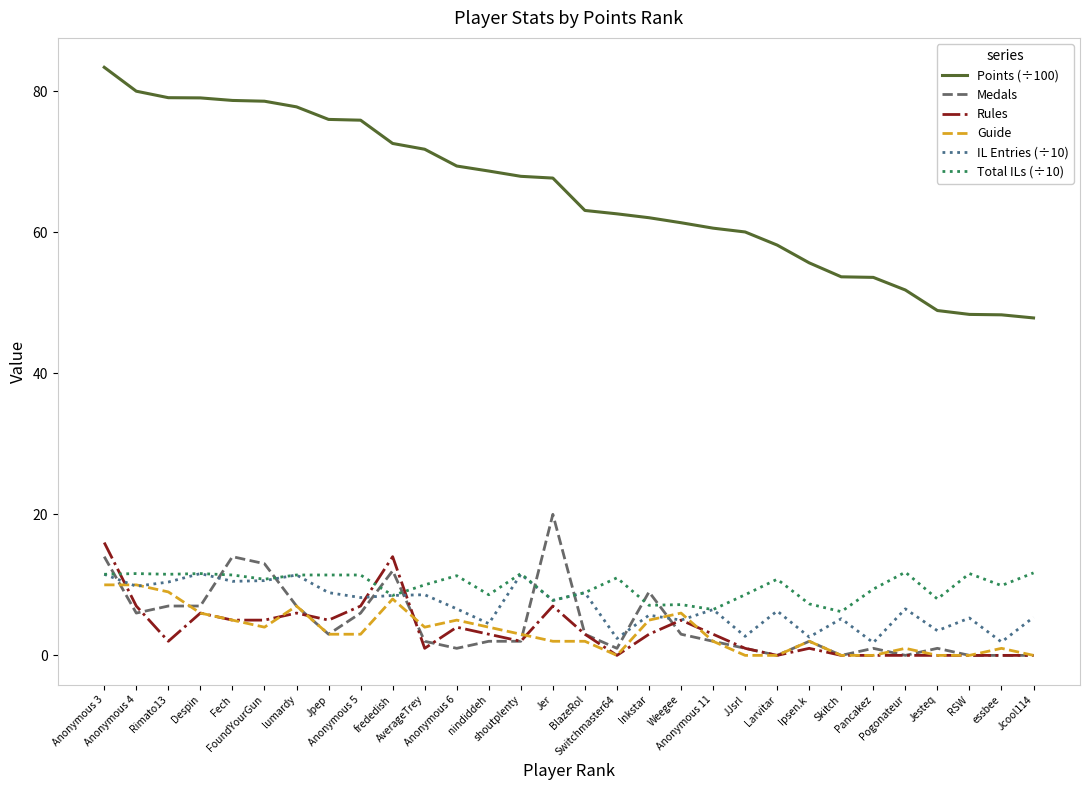

At which label does IL Entries (÷10) first exceed 6?

Anonymous 3